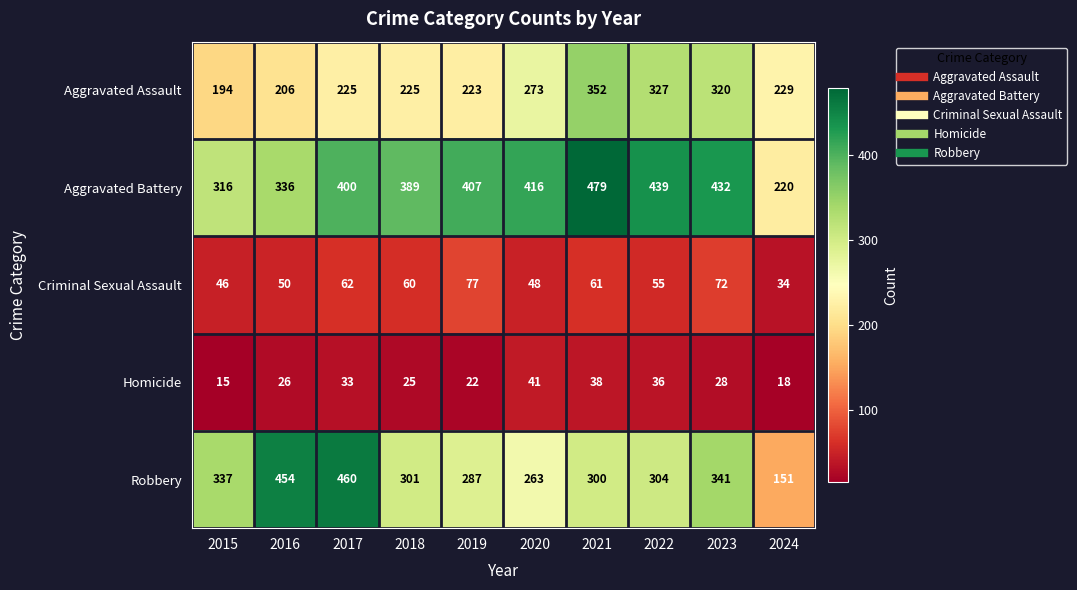

Is it true that Aggravated Battery equals 416 at 2020?

True